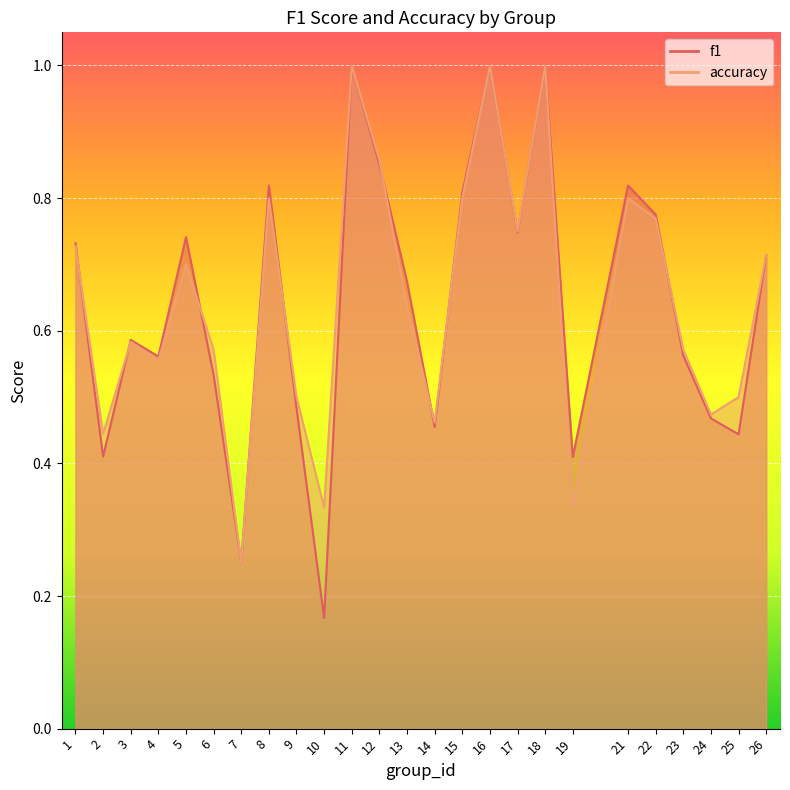

How many categories are shown in the chart?

25